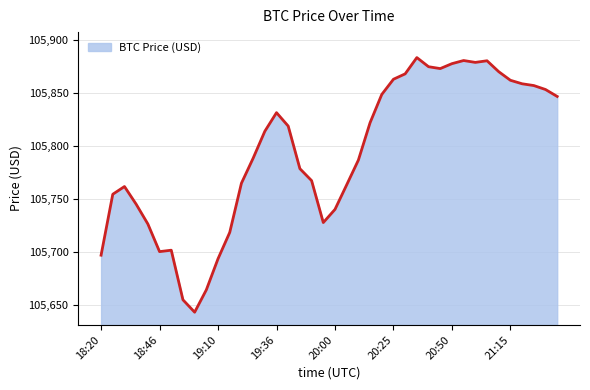

What is the difference between the maximum and minimum values?

241.1